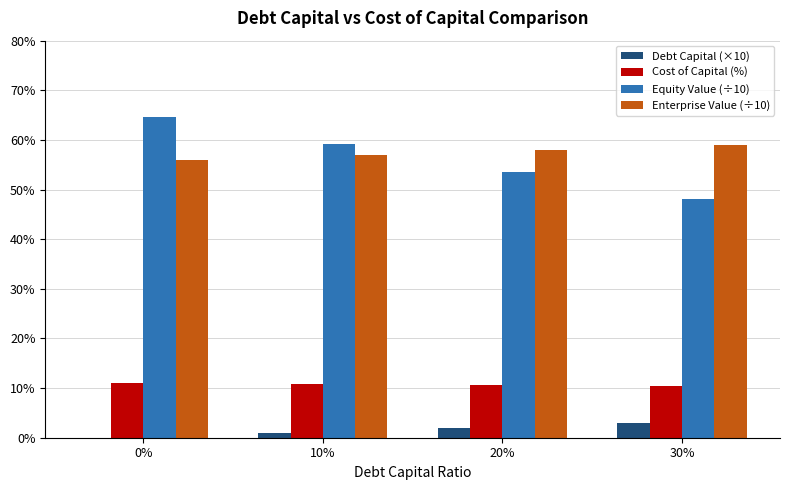

What is the sum of the Debt Capital (×10) values at 0% and 20%?

2.0